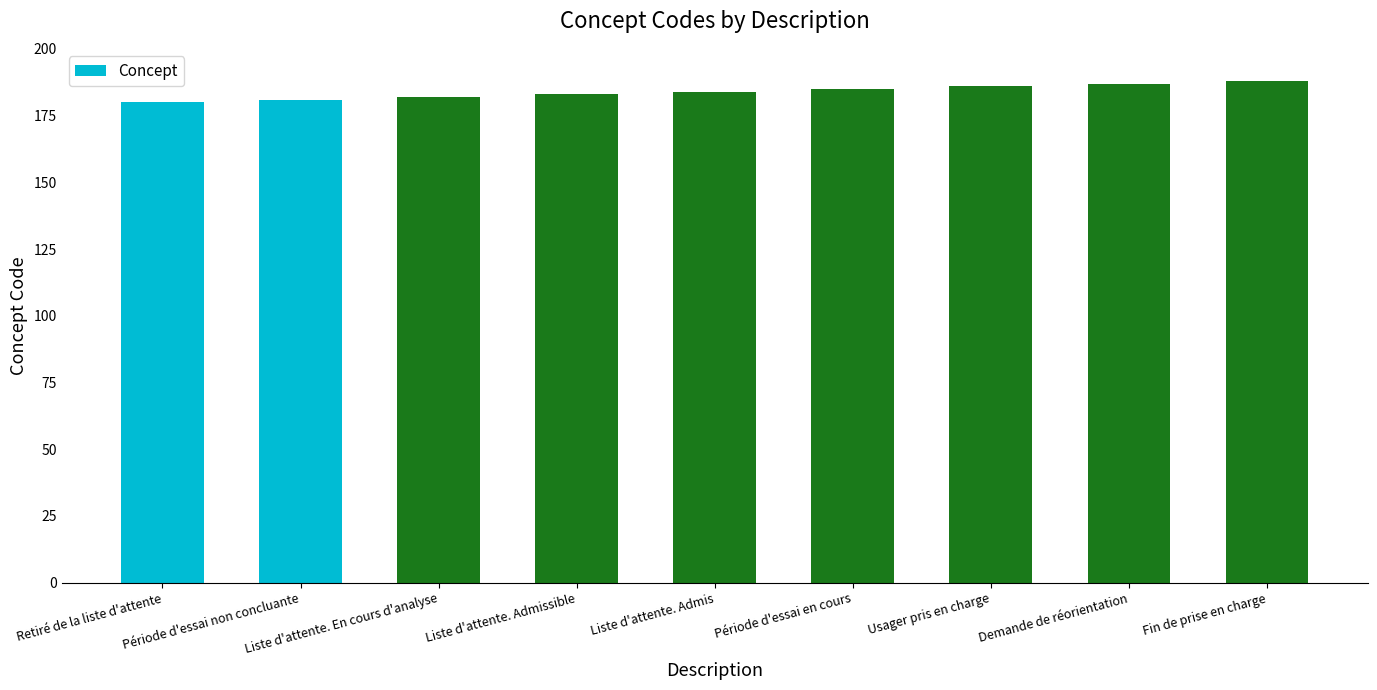

What is the value of the 8th bar from the left?

187